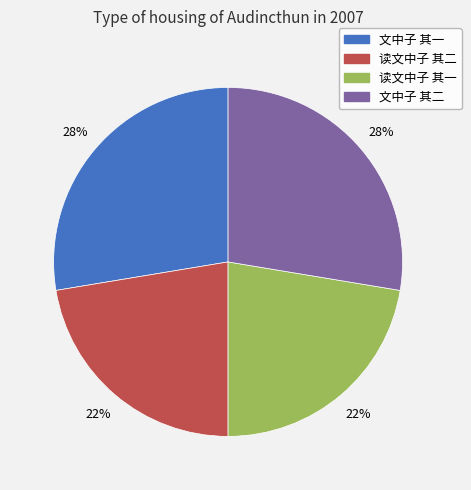

To the nearest percent, what is the combined percentage of 读文中子 其一 and 文中子 其二?

50%